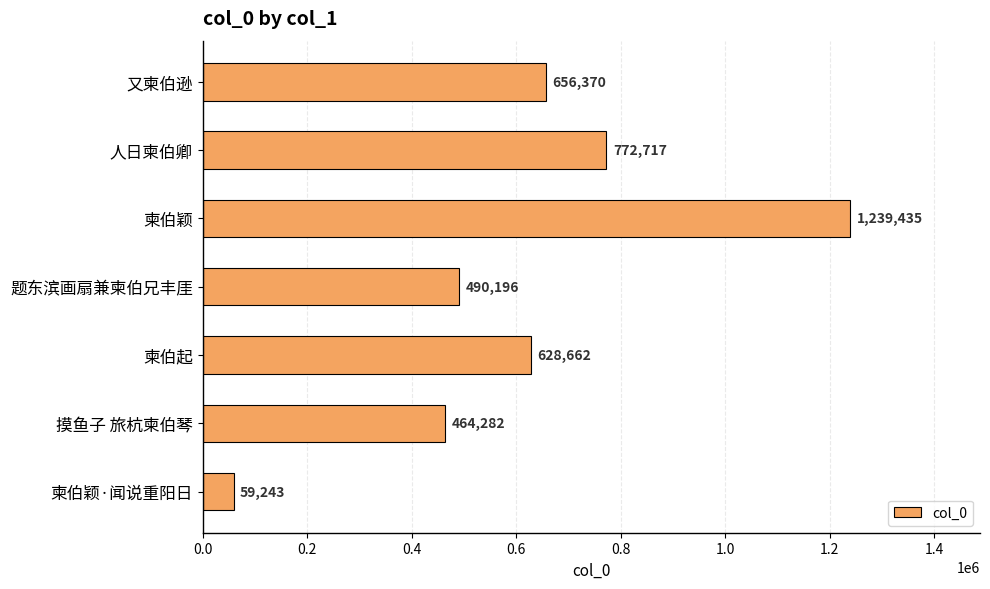

List the labels in order of value, smallest first.

柬伯颖·闻说重阳日, 摸鱼子 旅杭柬伯琴, 题东滨画扇兼柬伯兄丰厓, 柬伯起, 又柬伯逊, 人日柬伯卿, 柬伯颖